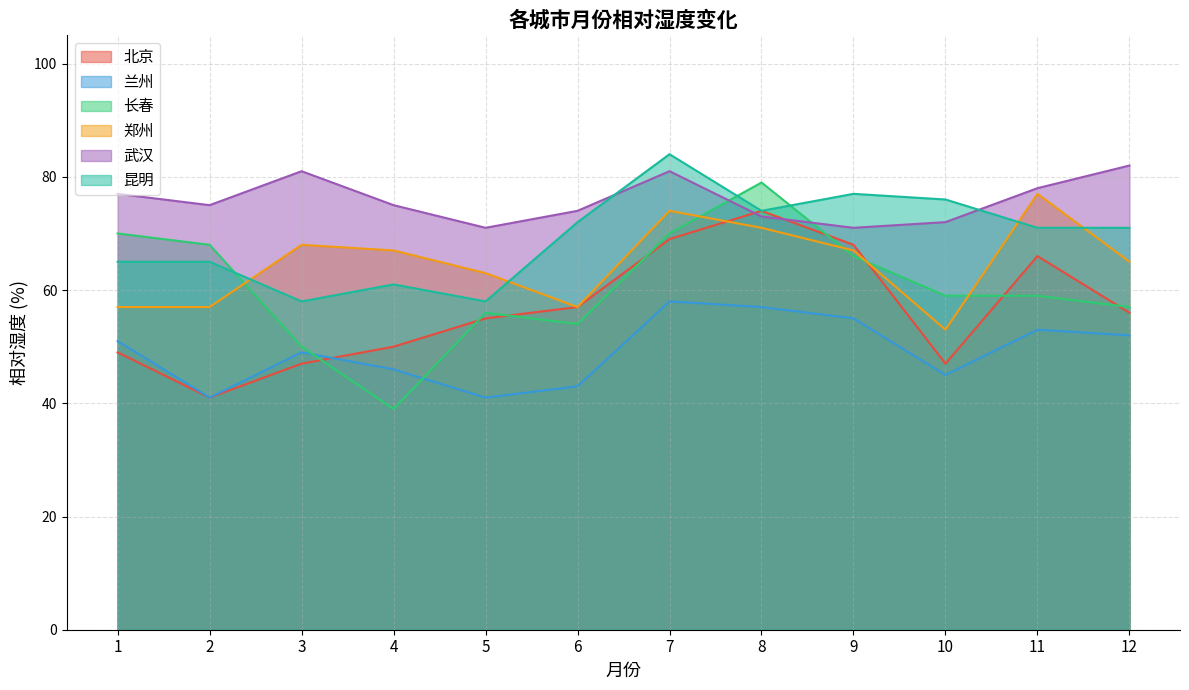

What are all the series names shown in the legend?

北京, 兰州, 长春, 郑州, 武汉, 昆明